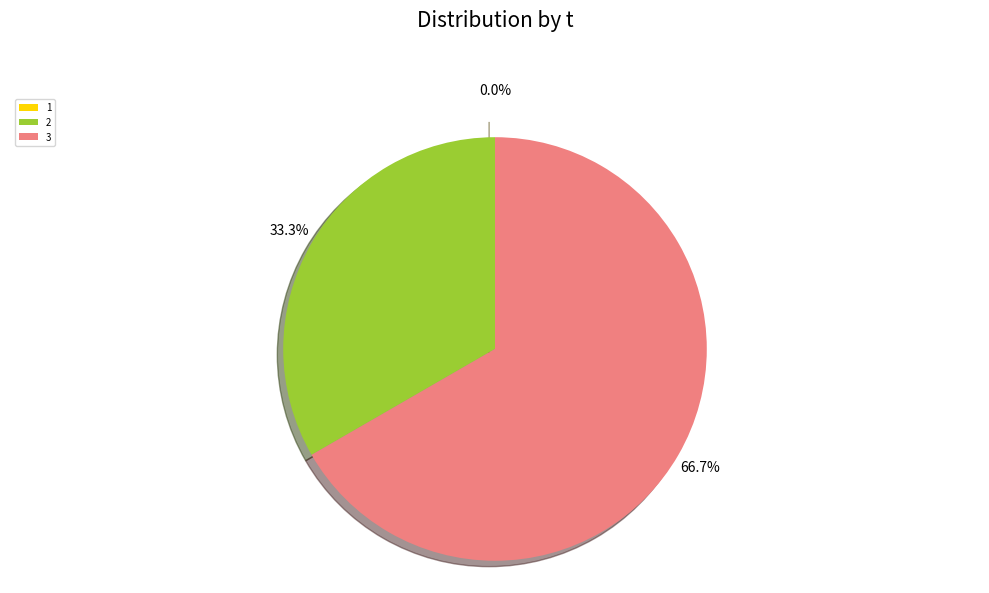

Count the number of slices in the pie.

3